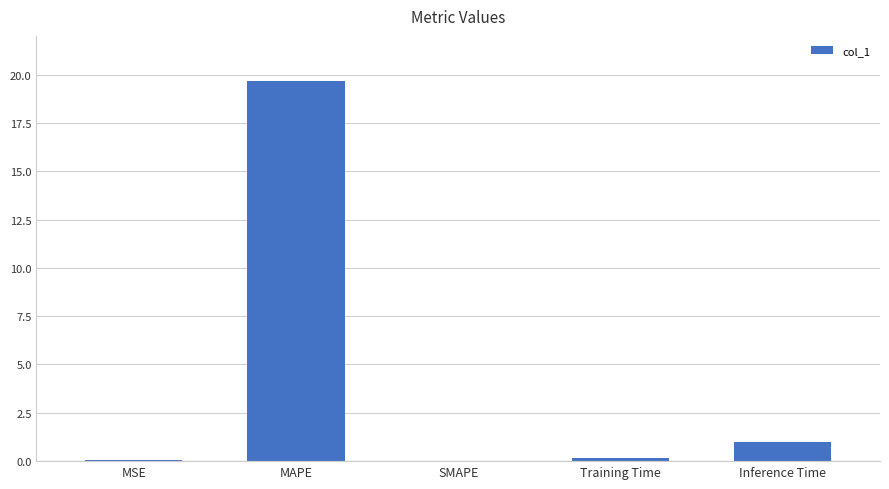

What is the maximum value shown in the chart?

19.6